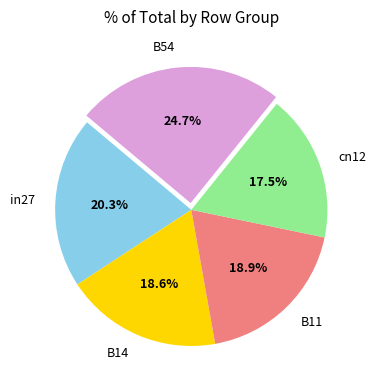

True or false: cn12 accounts for 8% of the total.

False